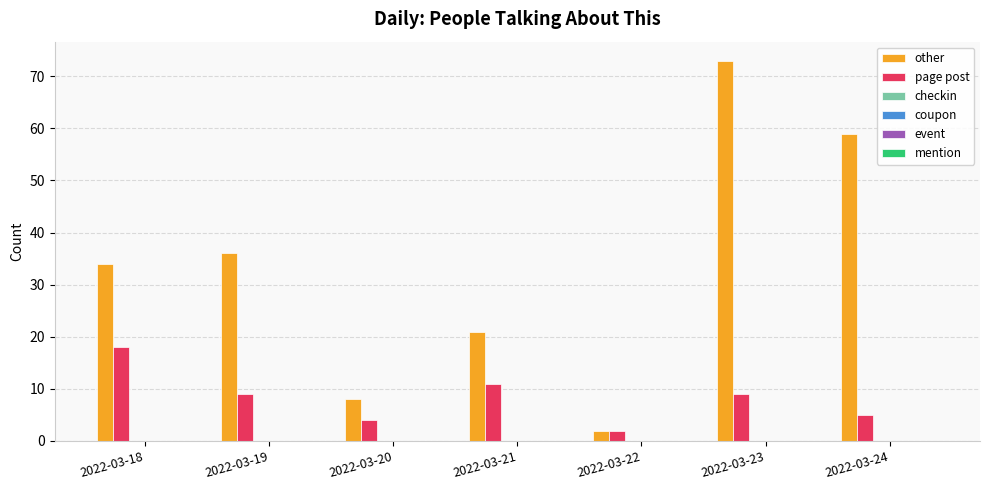

What is the difference between the maximum and minimum values in the other series?

71